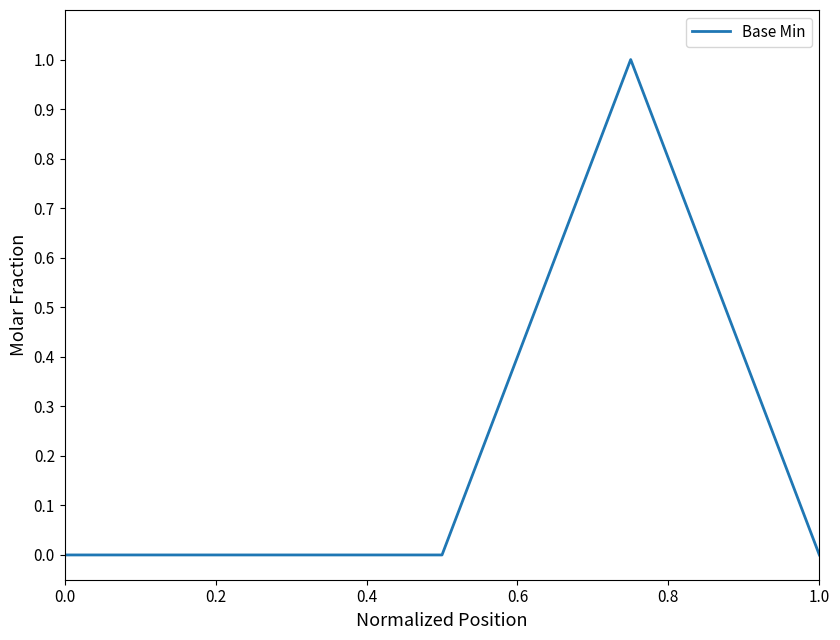

True or false: there are more than 0 points higher than both neighbors.

True